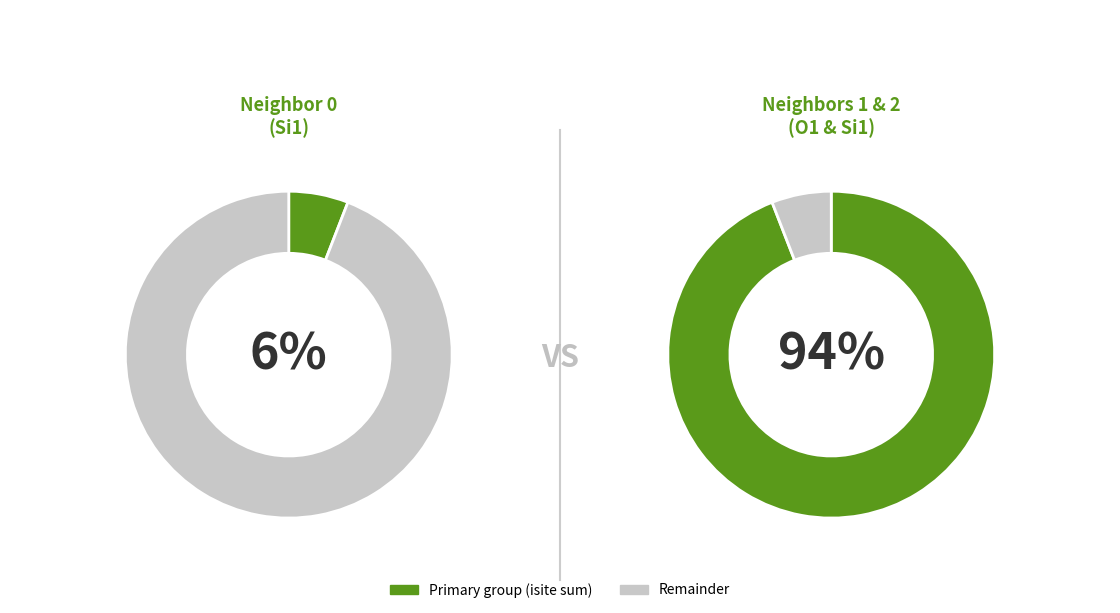

Which has a higher value, 2 or 0?

2